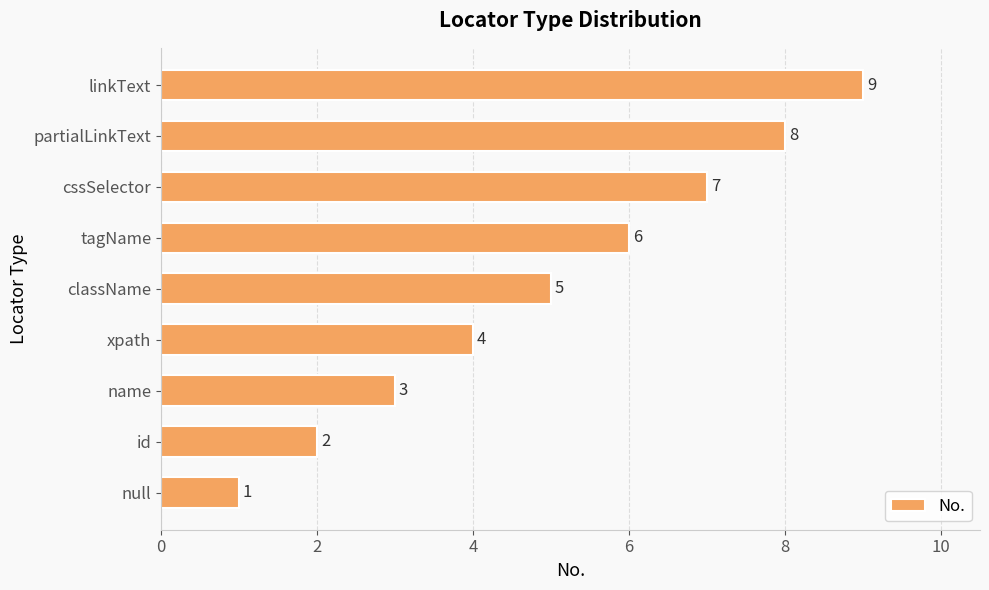

Where is the data nearest to the value 5?

className